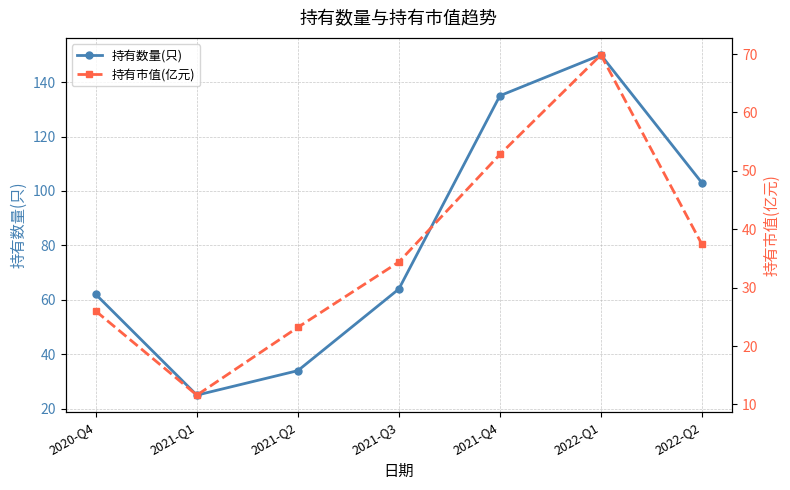

The value of 持有数量(只) at 2021-Q2 is 34.0. True or false?

True